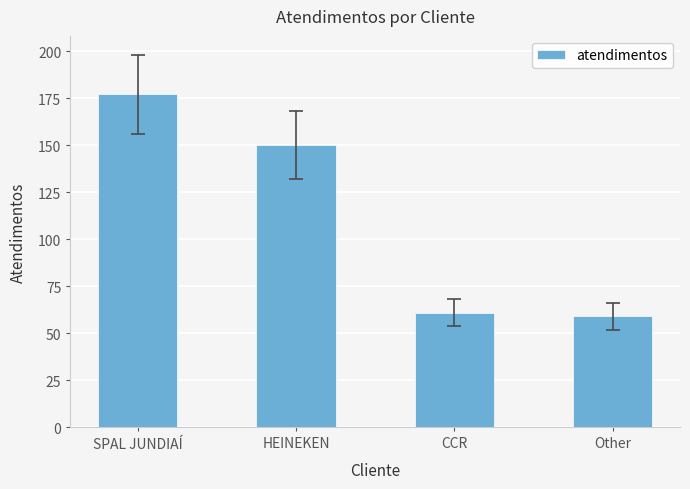

What is the change in value from CCR to Other?

-2